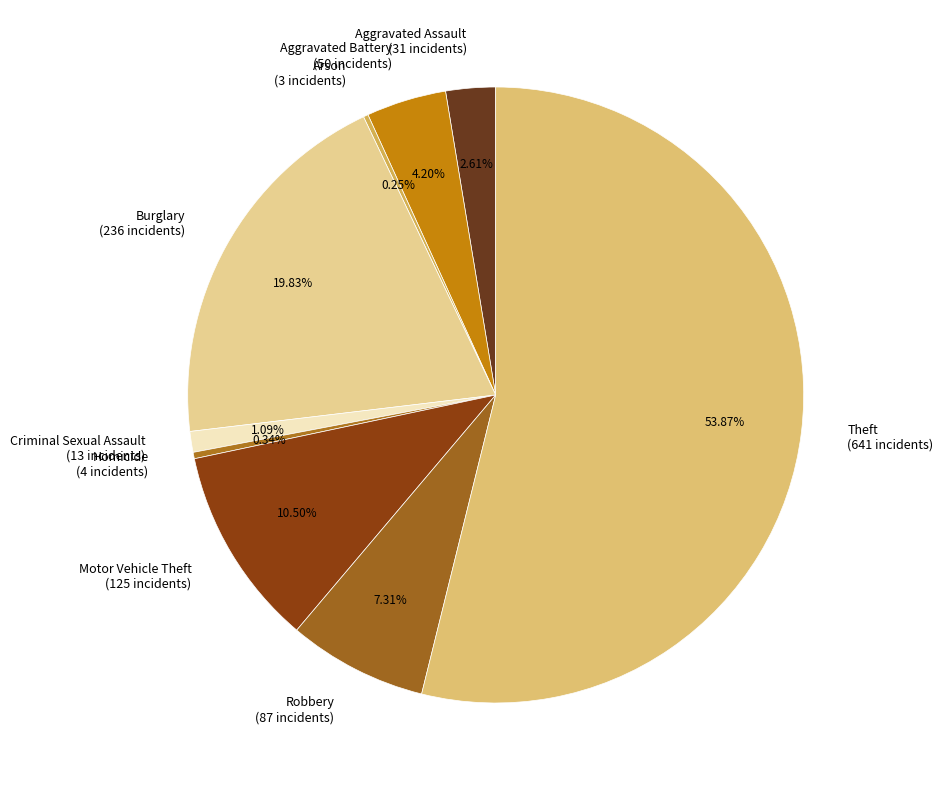

Is it true that Homicide is 0% of the pie?

True